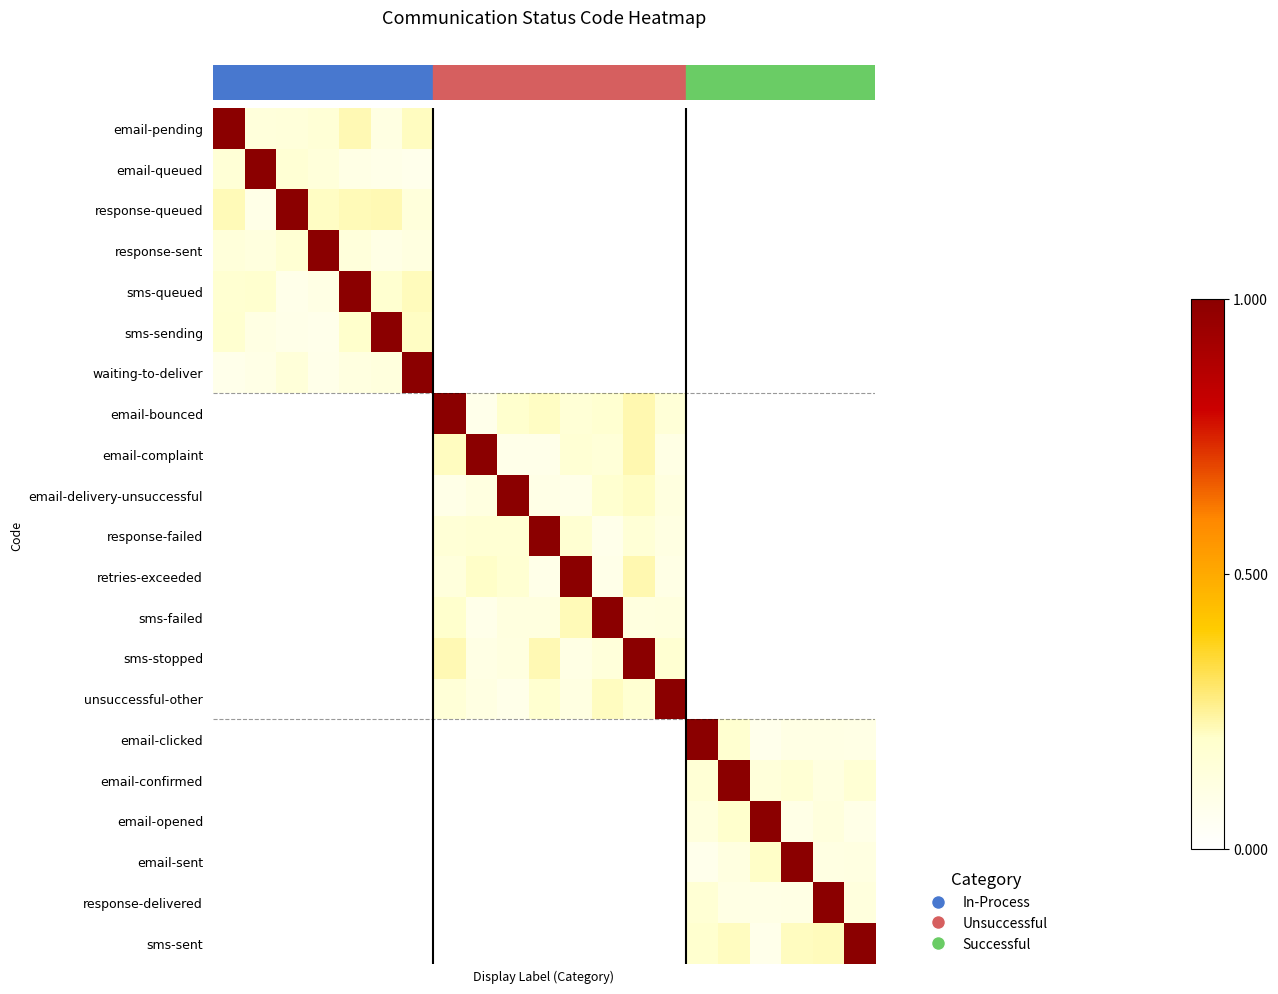

Reading left to right, what are all the values shown in this chart?

row_0: 1.0	0.1	0.1	0.2	0.2	0.1	0.2	0.0	0.0	0.0	0.0	0.0	0.0	0.0	0.0	0.0	0.0	0.0	0.0	0.0	0.0
row_1: 0.2	1.0	0.2	0.1	0.1	0.1	0.1	0.0	0.0	0.0	0.0	0.0	0.0	0.0	0.0	0.0	0.0	0.0	0.0	0.0	0.0
row_2: 0.2	0.1	1.0	0.2	0.2	0.2	0.1	0.0	0.0	0.0	0.0	0.0	0.0	0.0	0.0	0.0	0.0	0.0	0.0	0.0	0.0
row_3: 0.1	0.1	0.2	1.0	0.1	0.1	0.1	0.0	0.0	0.0	0.0	0.0	0.0	0.0	0.0	0.0	0.0	0.0	0.0	0.0	0.0
row_4: 0.2	0.2	0.1	0.1	1.0	0.2	0.2	0.0	0.0	0.0	0.0	0.0	0.0	0.0	0.0	0.0	0.0	0.0	0.0	0.0	0.0
row_5: 0.2	0.1	0.1	0.1	0.2	1.0	0.2	0.0	0.0	0.0	0.0	0.0	0.0	0.0	0.0	0.0	0.0	0.0	0.0	0.0	0.0
row_6: 0.1	0.1	0.2	0.1	0.1	0.1	1.0	0.0	0.0	0.0	0.0	0.0	0.0	0.0	0.0	0.0	0.0	0.0	0.0	0.0	0.0
row_7: 0.0	0.0	0.0	0.0	0.0	0.0	0.0	1.0	0.1	0.2	0.2	0.2	0.2	0.2	0.2	0.0	0.0	0.0	0.0	0.0	0.0
row_8: 0.0	0.0	0.0	0.0	0.0	0.0	0.0	0.2	1.0	0.1	0.1	0.2	0.2	0.2	0.1	0.0	0.0	0.0	0.0	0.0	0.0
row_9: 0.0	0.0	0.0	0.0	0.0	0.0	0.0	0.1	0.1	1.0	0.1	0.1	0.2	0.2	0.1	0.0	0.0	0.0	0.0	0.0	0.0
row_10: 0.0	0.0	0.0	0.0	0.0	0.0	0.0	0.2	0.2	0.2	1.0	0.2	0.1	0.2	0.1	0.0	0.0	0.0	0.0	0.0	0.0
row_11: 0.0	0.0	0.0	0.0	0.0	0.0	0.0	0.1	0.2	0.2	0.1	1.0	0.1	0.2	0.1	0.0	0.0	0.0	0.0	0.0	0.0
row_12: 0.0	0.0	0.0	0.0	0.0	0.0	0.0	0.2	0.1	0.1	0.1	0.2	1.0	0.1	0.1	0.0	0.0	0.0	0.0	0.0	0.0
row_13: 0.0	0.0	0.0	0.0	0.0	0.0	0.0	0.2	0.1	0.1	0.2	0.1	0.1	1.0	0.2	0.0	0.0	0.0	0.0	0.0	0.0
row_14: 0.0	0.0	0.0	0.0	0.0	0.0	0.0	0.2	0.1	0.1	0.2	0.1	0.2	0.2	1.0	0.0	0.0	0.0	0.0	0.0	0.0
row_15: 0.0	0.0	0.0	0.0	0.0	0.0	0.0	0.0	0.0	0.0	0.0	0.0	0.0	0.0	0.0	1.0	0.2	0.1	0.1	0.1	0.1
row_16: 0.0	0.0	0.0	0.0	0.0	0.0	0.0	0.0	0.0	0.0	0.0	0.0	0.0	0.0	0.0	0.2	1.0	0.1	0.2	0.1	0.2
row_17: 0.0	0.0	0.0	0.0	0.0	0.0	0.0	0.0	0.0	0.0	0.0	0.0	0.0	0.0	0.0	0.1	0.2	1.0	0.1	0.1	0.1
row_18: 0.0	0.0	0.0	0.0	0.0	0.0	0.0	0.0	0.0	0.0	0.0	0.0	0.0	0.0	0.0	0.1	0.1	0.2	1.0	0.1	0.1
row_19: 0.0	0.0	0.0	0.0	0.0	0.0	0.0	0.0	0.0	0.0	0.0	0.0	0.0	0.0	0.0	0.2	0.1	0.1	0.1	1.0	0.1
row_20: 0.0	0.0	0.0	0.0	0.0	0.0	0.0	0.0	0.0	0.0	0.0	0.0	0.0	0.0	0.0	0.2	0.2	0.1	0.2	0.2	1.0